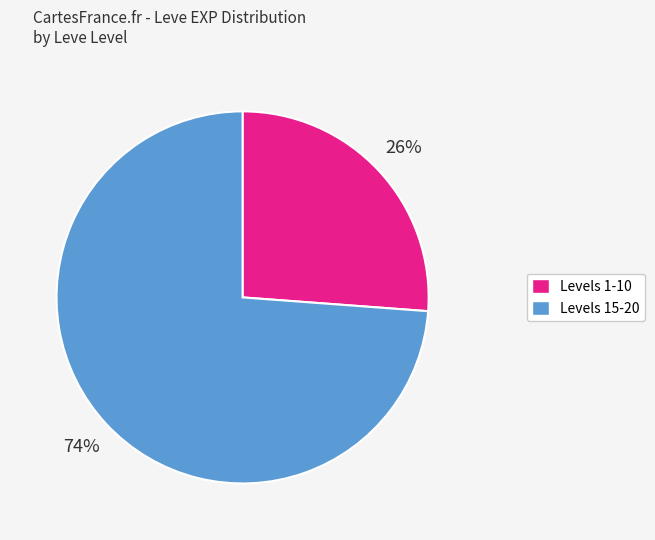

To the nearest percent, what is the average slice percentage?

50%